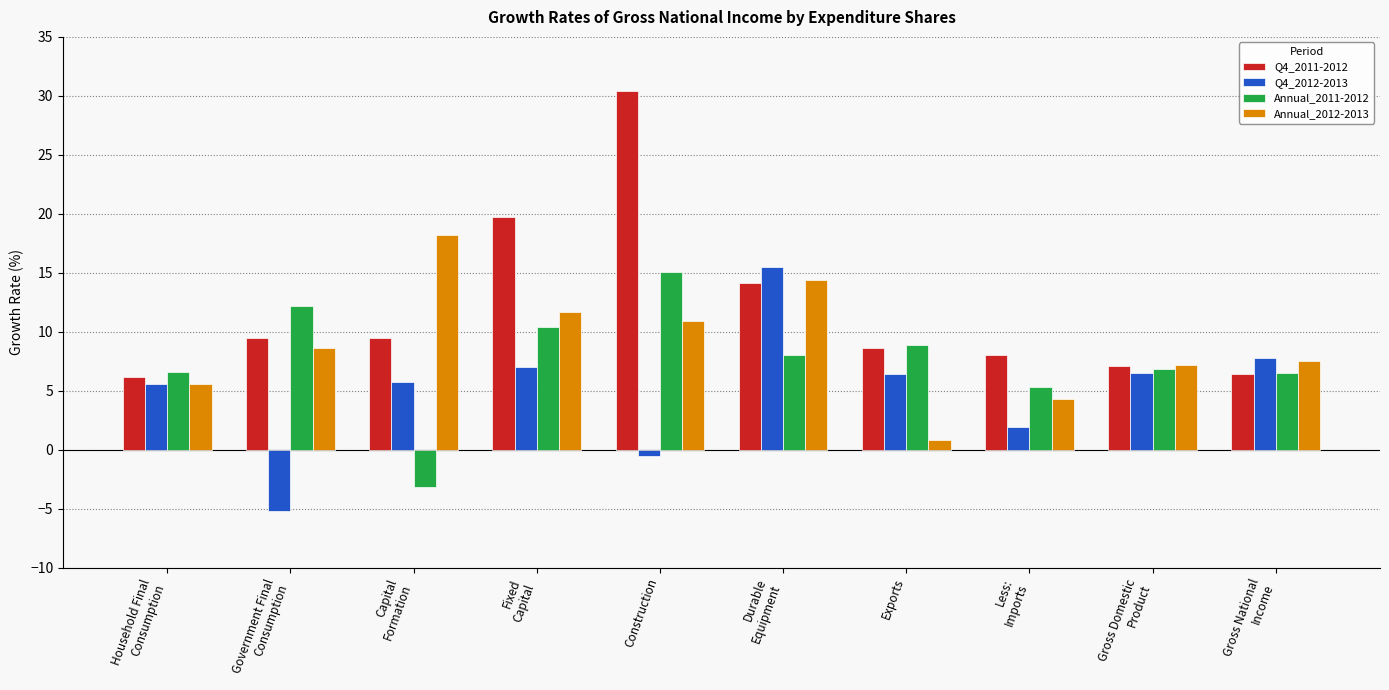

What is the smallest value displayed?

-5.2